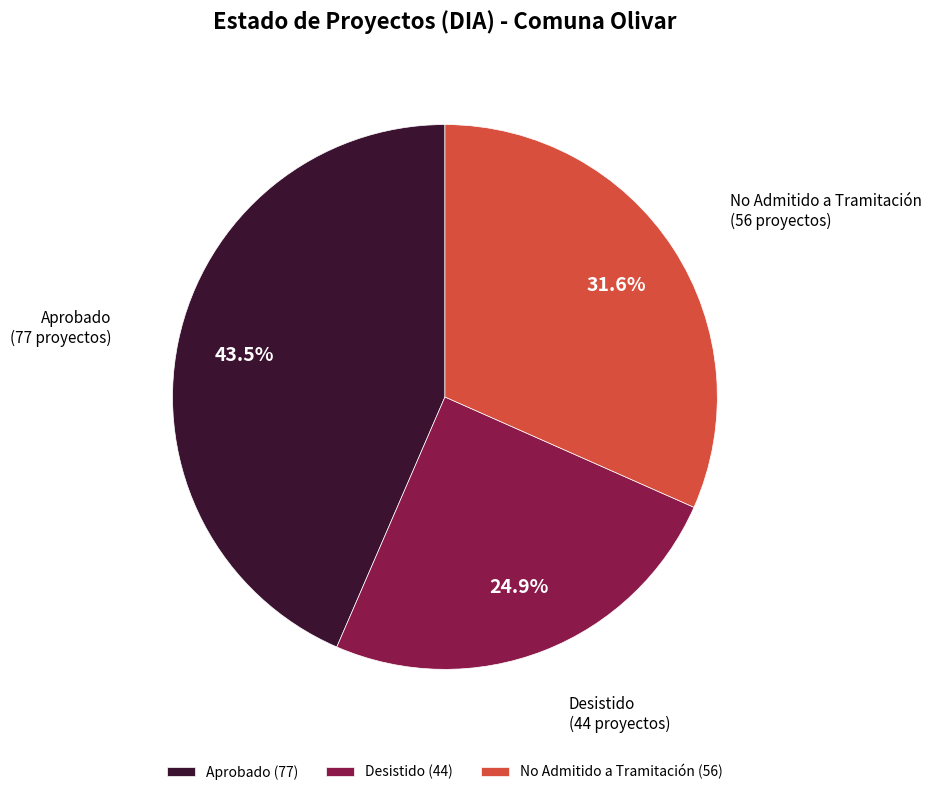

Does Desistido represent more than half of the total?

No